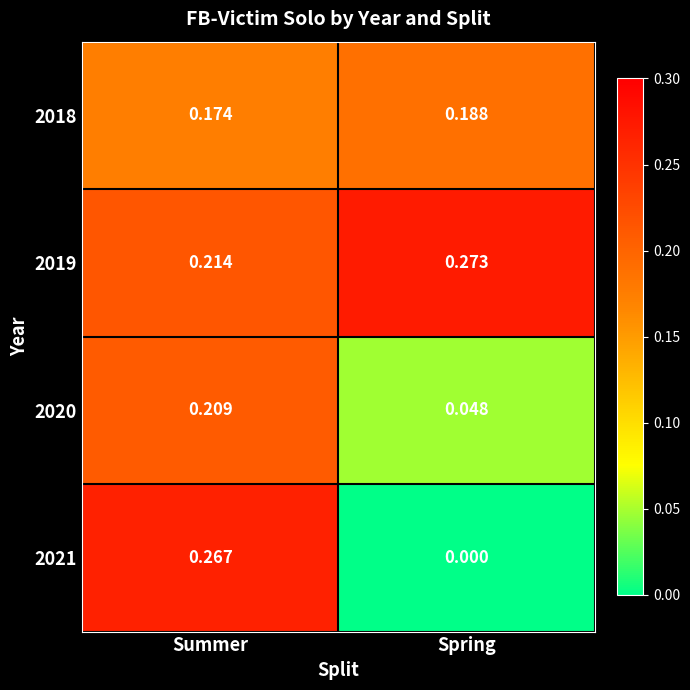

At which label does 2021 reach its peak?

Summer